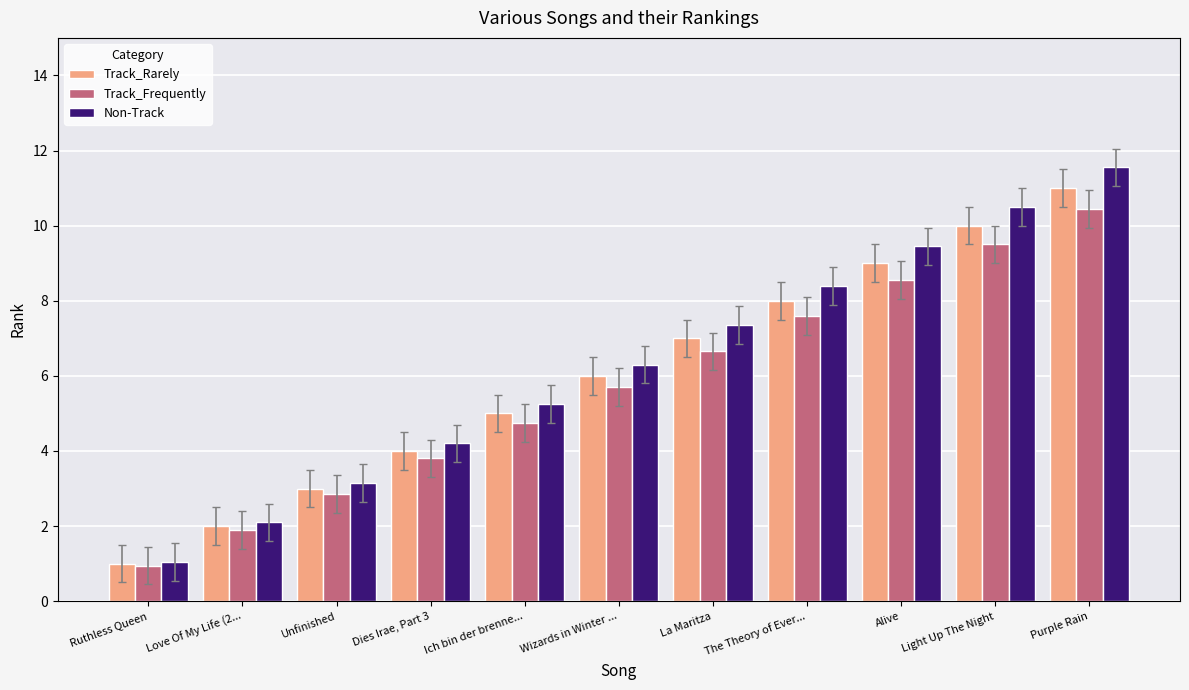

What is the approximate value of Track_Rarely at Ich bin der brenne...?

5.0